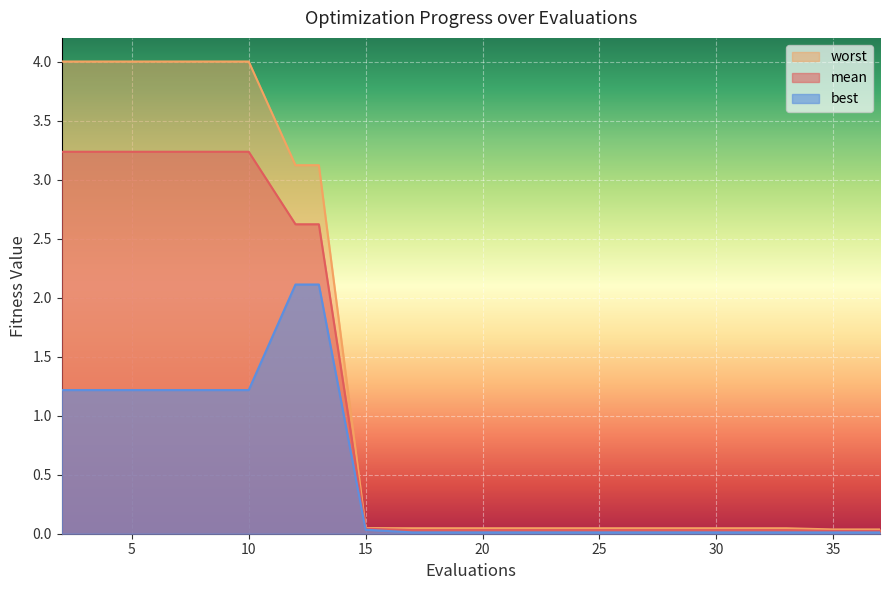

Between 18 and 13, which is larger?

13